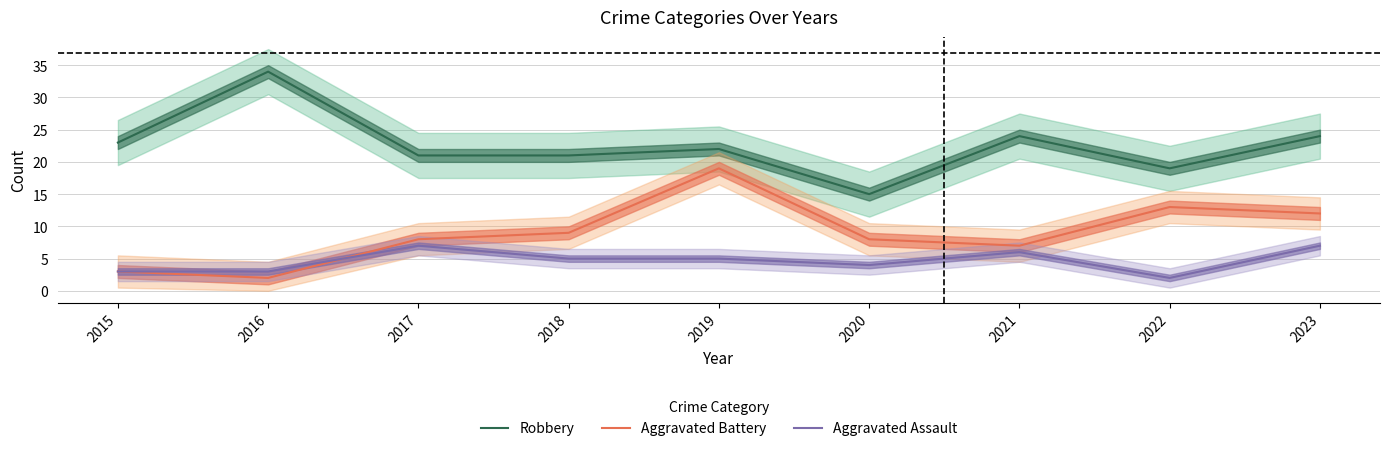

Rank the series by their average value, from highest to lowest.

Robbery, Aggravated Battery, Aggravated Assault